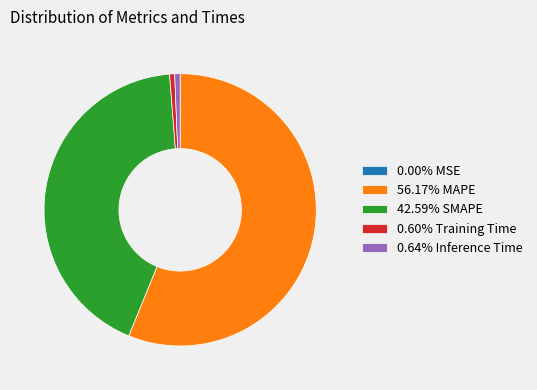

Does any single category account for the majority?

Yes